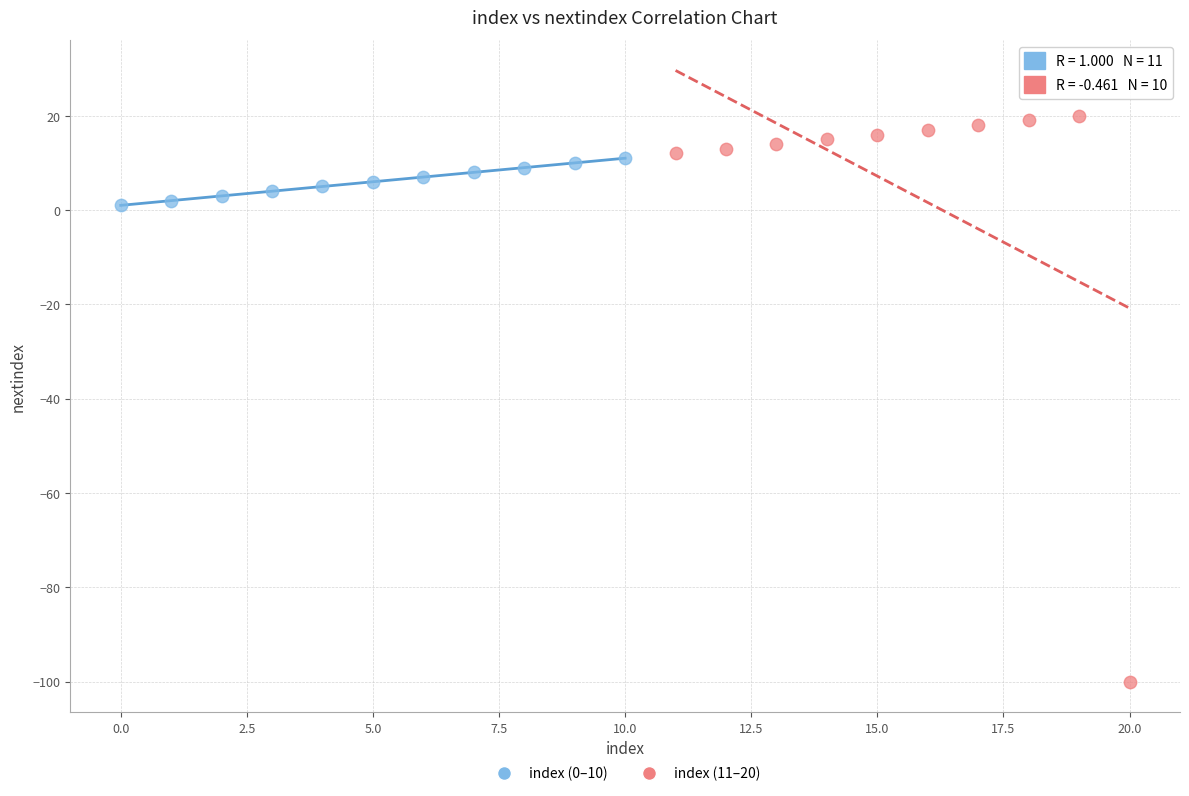

Which series contains the lowest Y value?

index (11–20)